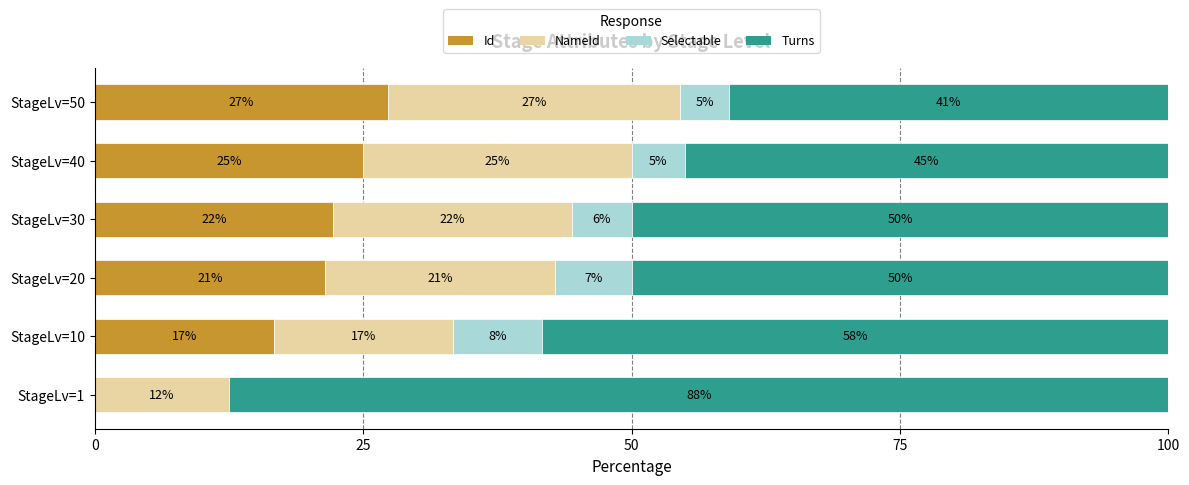

What are all the series names shown in the legend?

Id, NameId, Selectable, Turns